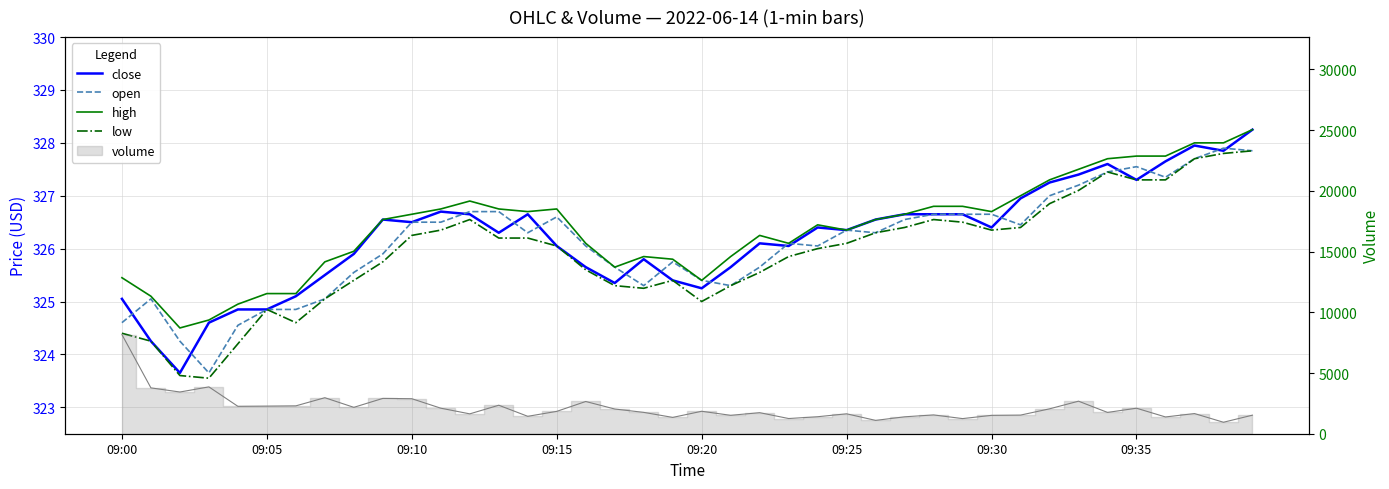

Does the chart have visible grid lines?

Yes